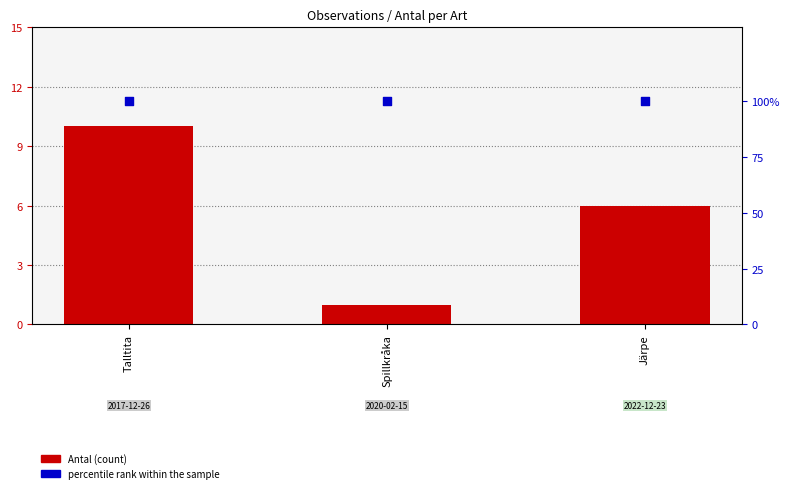

Which series has the largest Y range (max minus min)?

Antal (count)